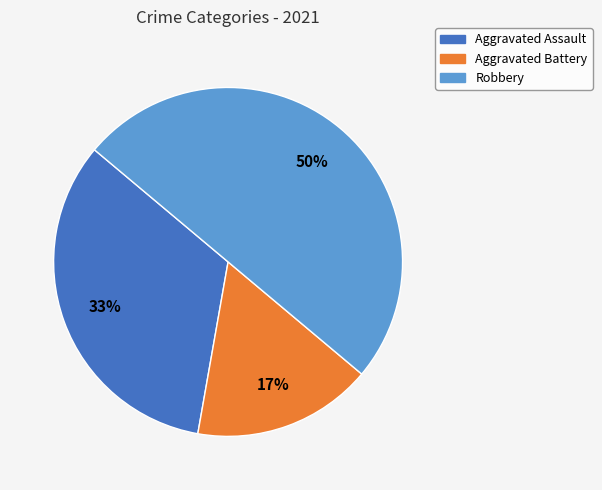

To the nearest percent, what is the average slice percentage?

33%